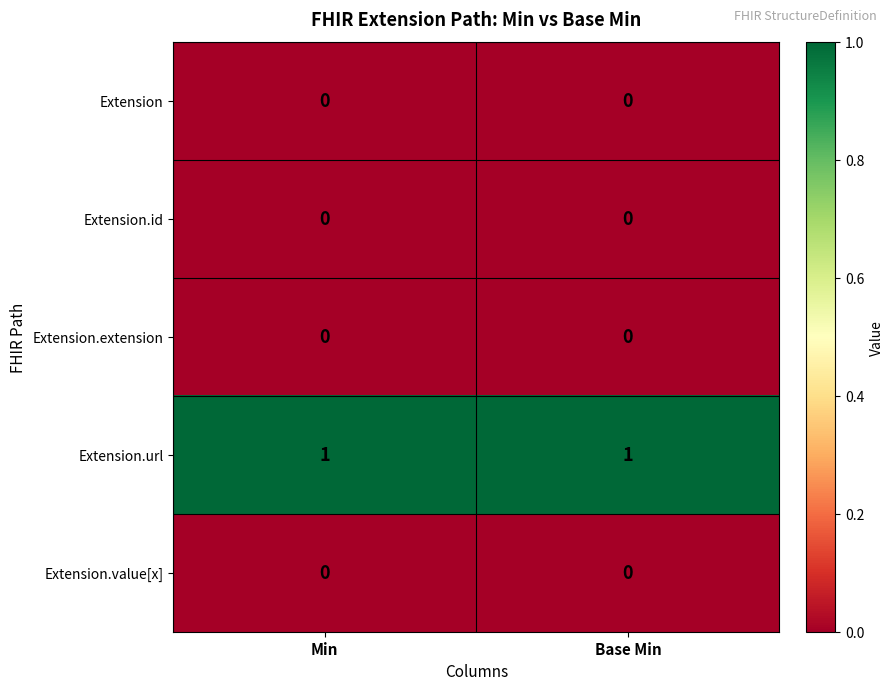

Reading right to left, extract all data points from this chart.

Extension: 0	0
Extension.id: 0	0
Extension.extension: 0	0
Extension.url: 1	1
Extension.value[x]: 0	0